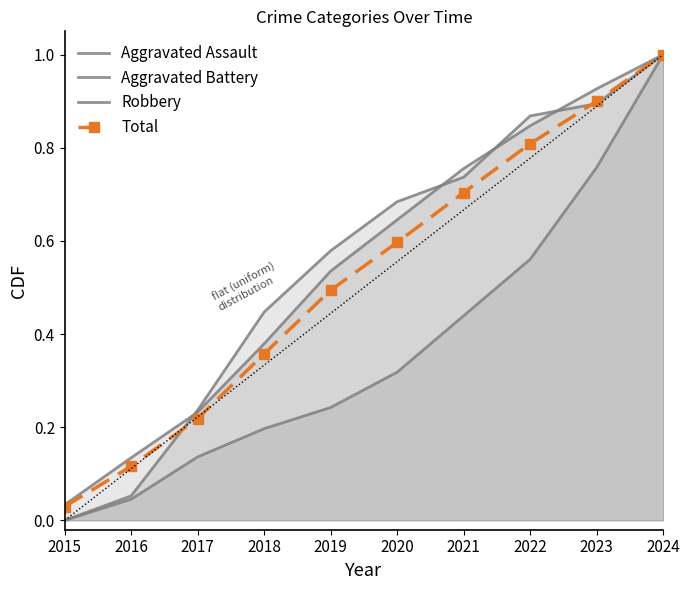

The Aggravated Battery series shows 0.1 at 2020. True or false?

False